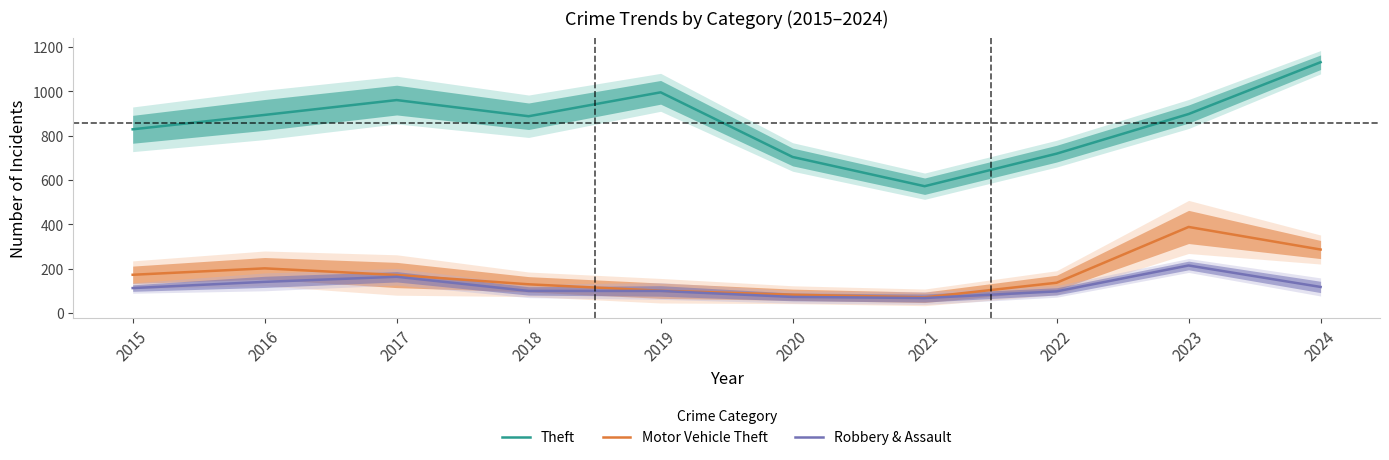

What is the maximum value for Theft?

1132